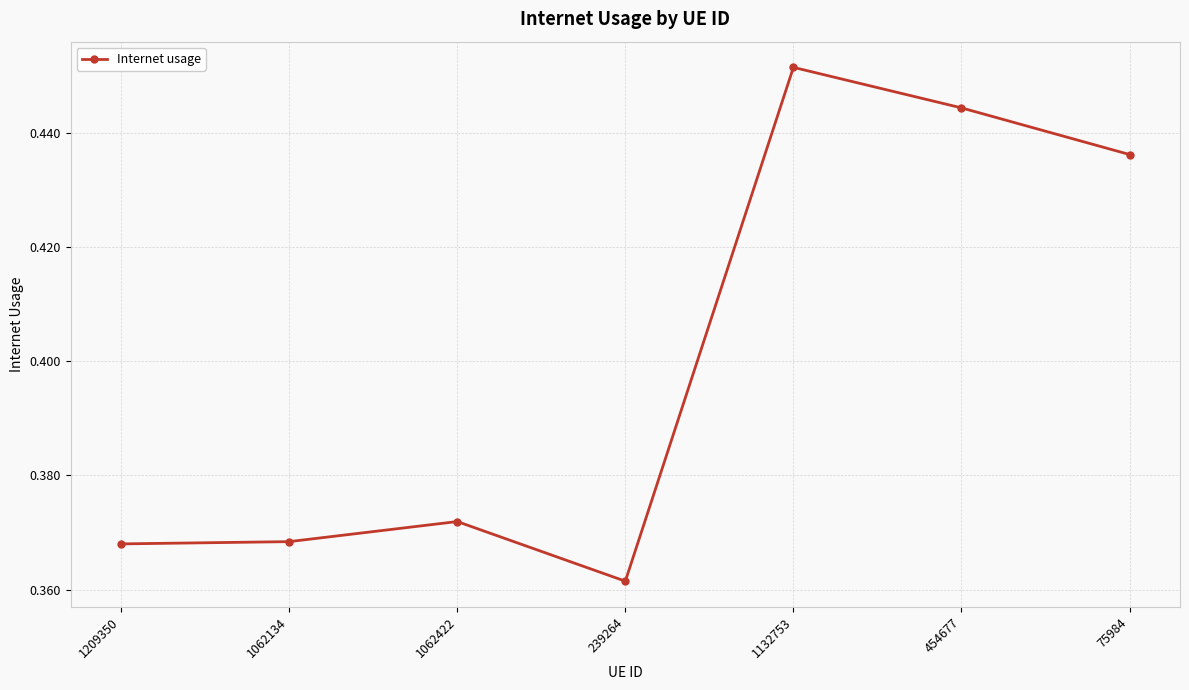

Between 75984 and 1062134, which is larger?

75984